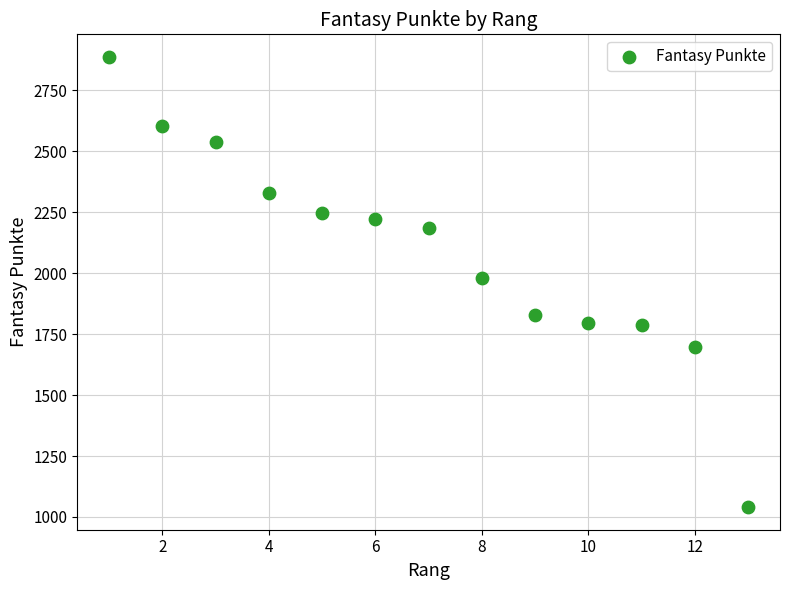

What is the range of X values (max minus min)?

12